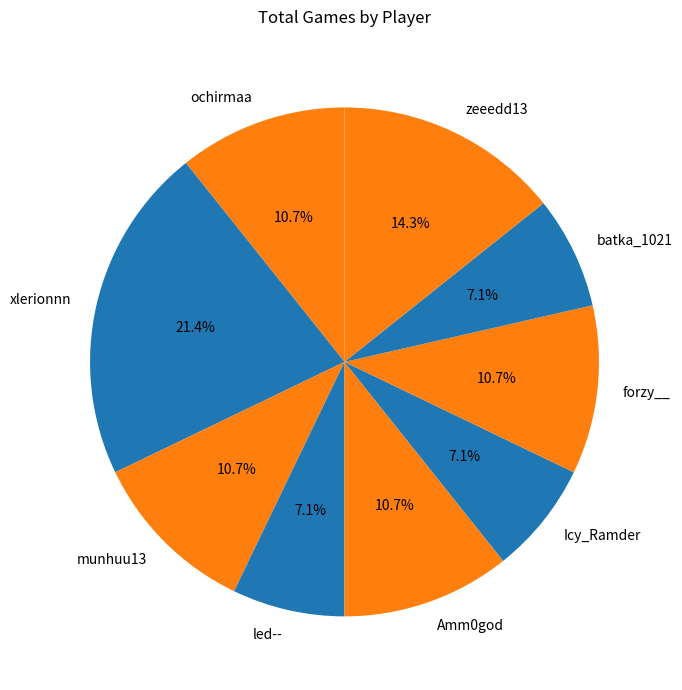

Which slice is the largest?

xlerionnn